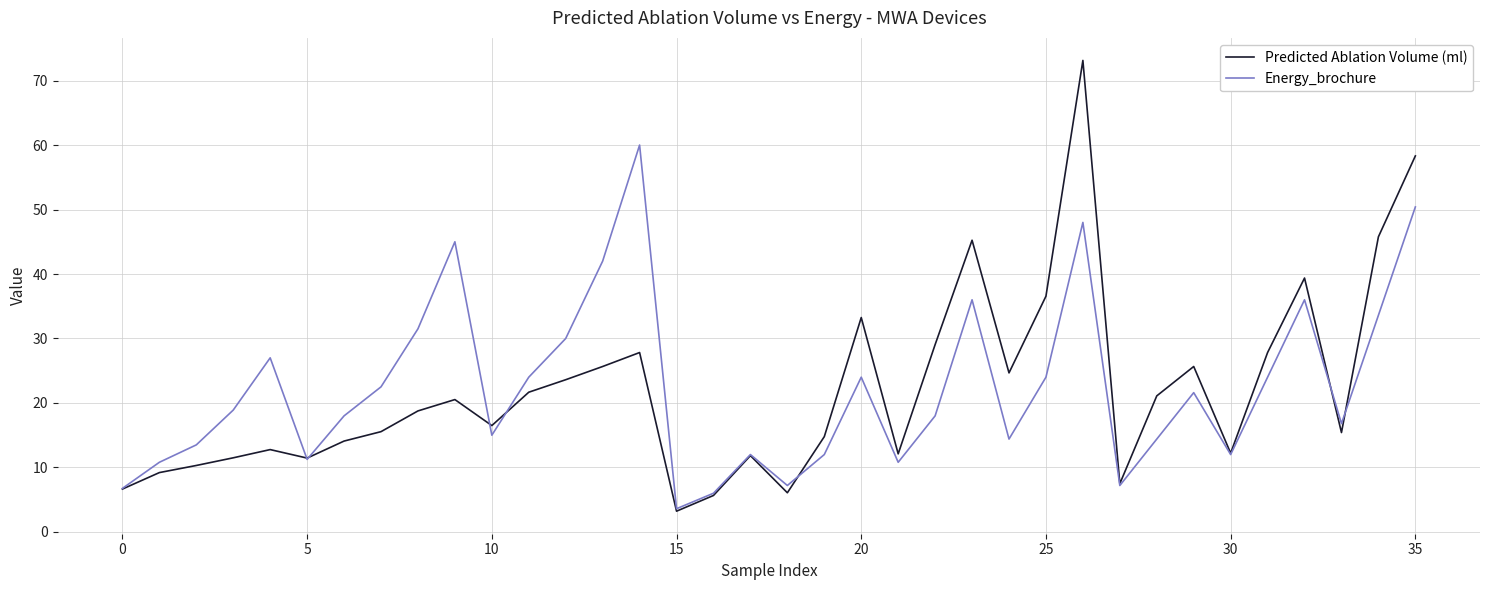

Which series has the widest spread of values?

Predicted Ablation Volume (ml)